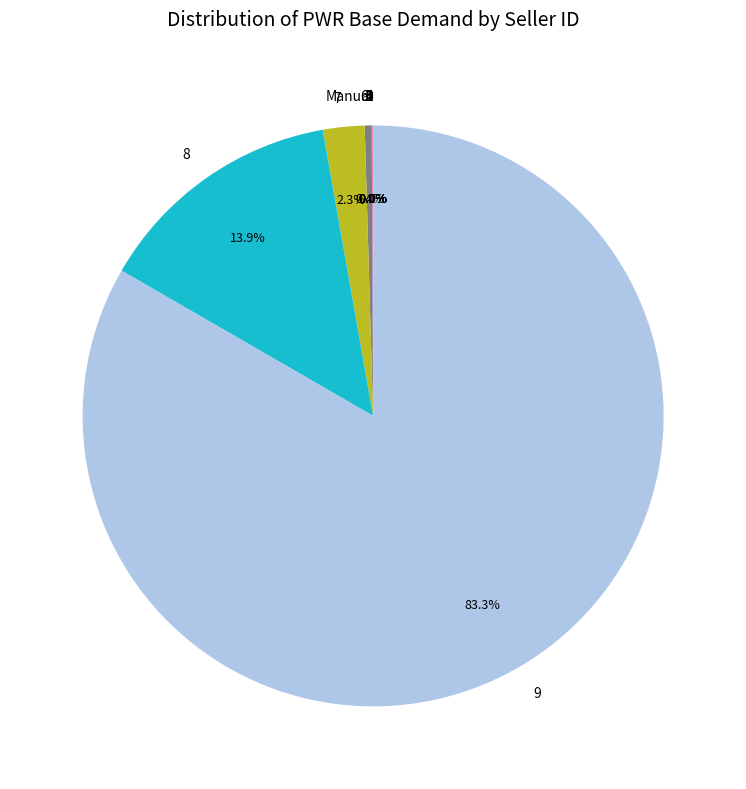

What is the majority slice?

9